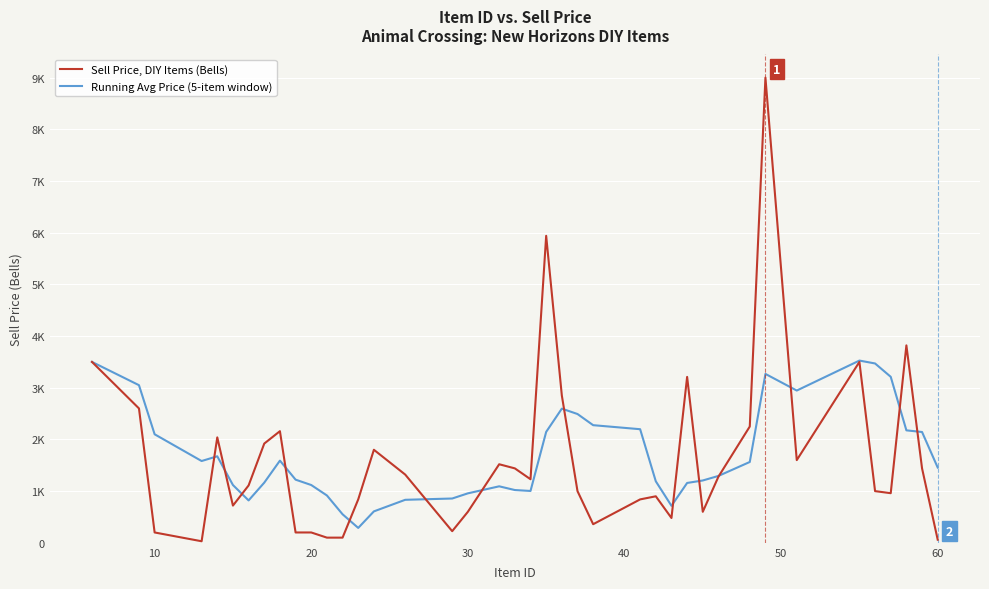

Which series has the largest range (max minus min)?

Sell Price, DIY Items (Bells)